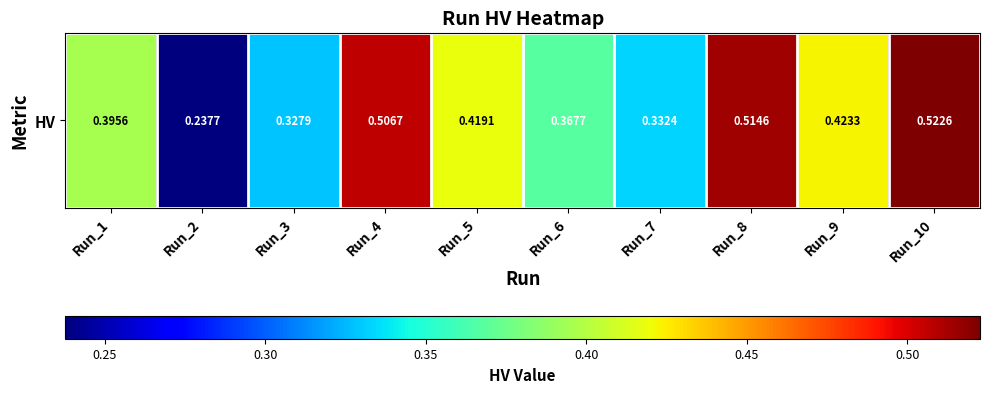

Reading right to left, what are all the values shown in this chart?

0.5	0.4	0.5	0.3	0.4	0.4	0.5	0.3	0.2	0.4